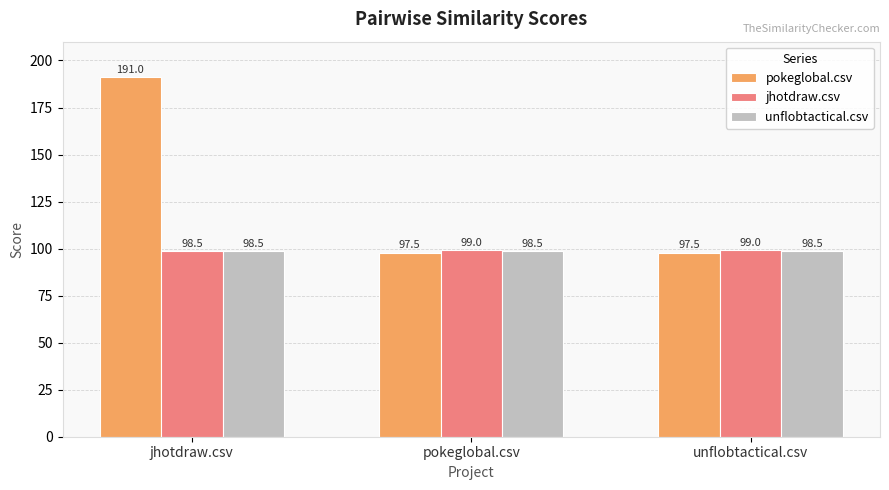

What is the difference between the highest and lowest values at pokeglobal.csv?

1.5